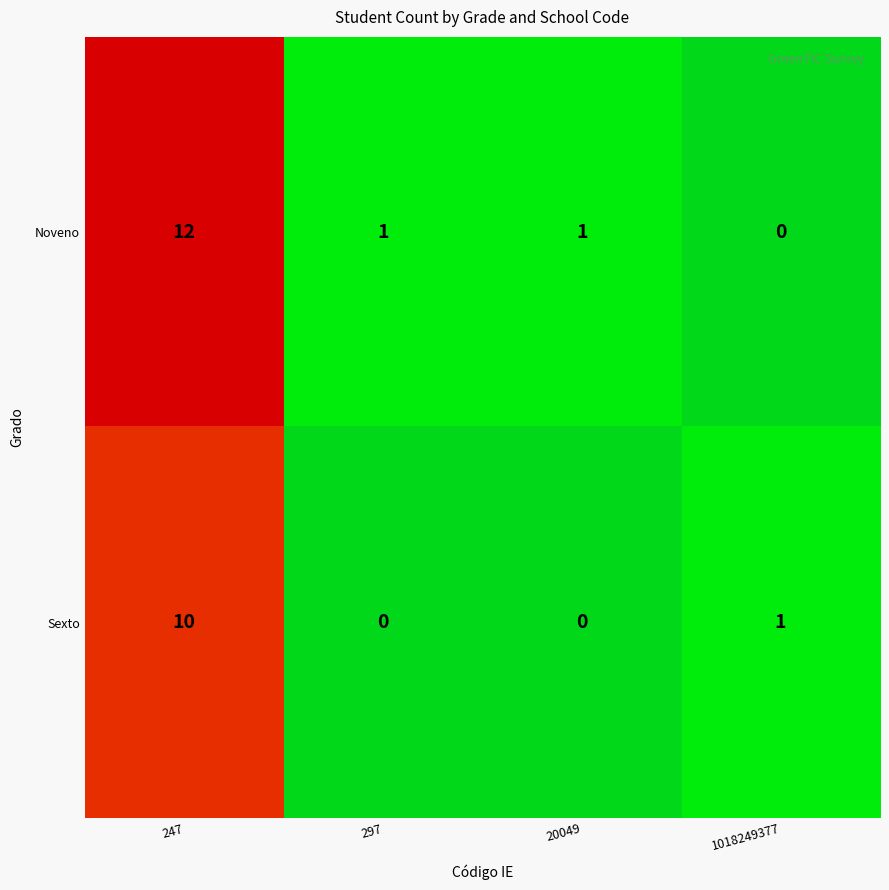

Rank the series by their average value, from highest to lowest.

Noveno, Sexto